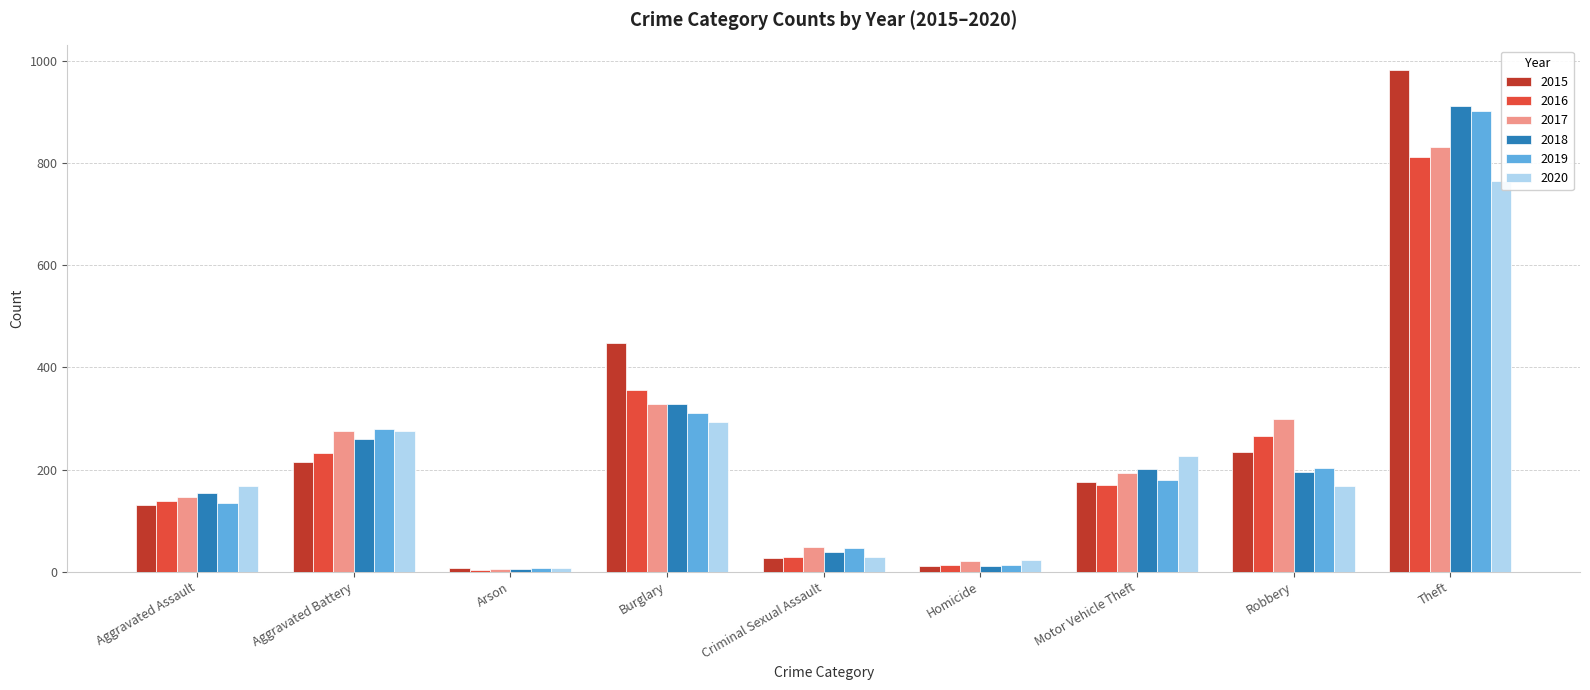

How many series are shown in this chart?

6